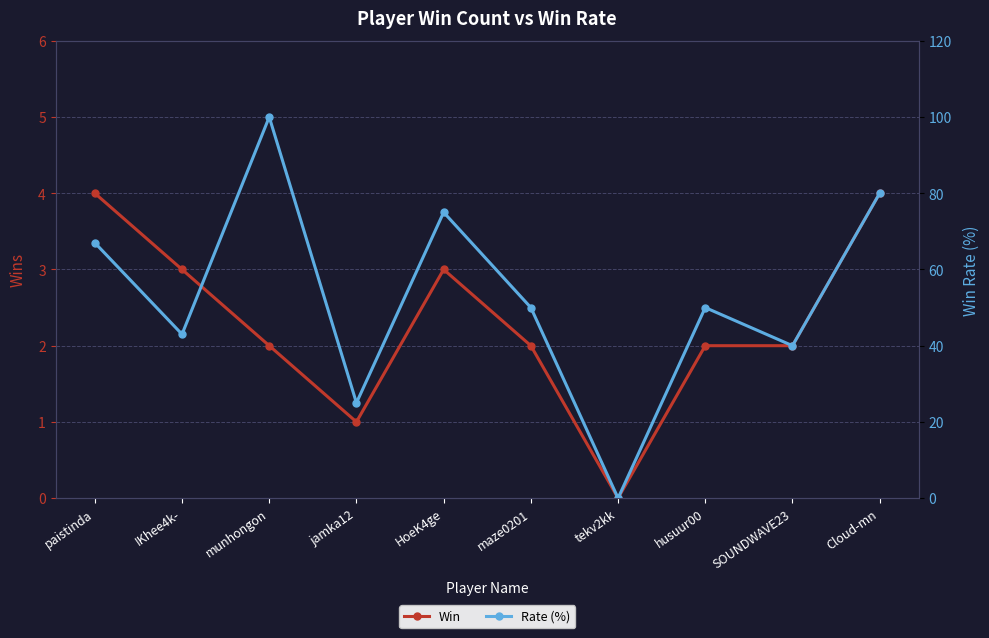

Reading left to right, extract all data points from this chart.

Win: paistinda=4	IKhee4k-=3	munhongon=2	jamka12=1	HoeK4ge=3	maze0201=2	tekv2kk=0	husuur00=2	SOUNDWAVE23=2	Cloud-mn=4
Rate (%): paistinda=67	IKhee4k-=43	munhongon=100	jamka12=25	HoeK4ge=75	maze0201=50	tekv2kk=0	husuur00=50	SOUNDWAVE23=40	Cloud-mn=80